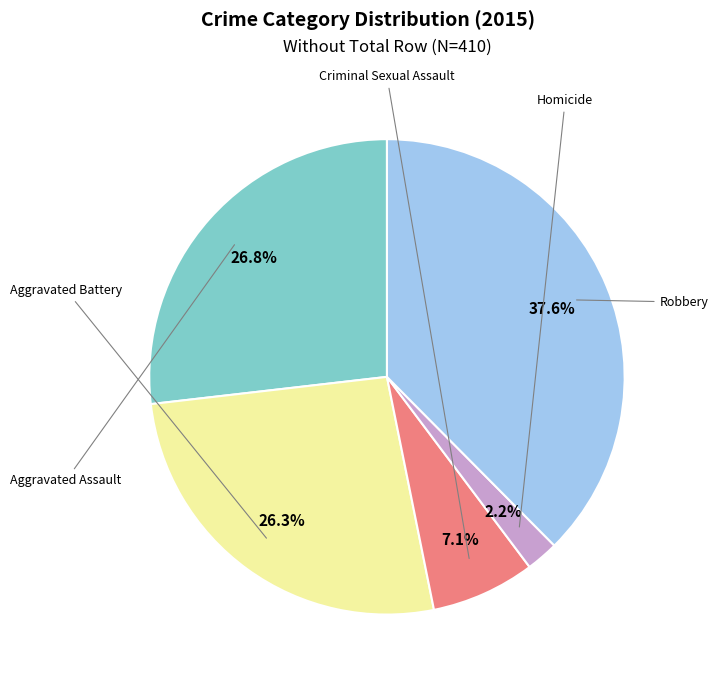

To the nearest percent, what is the average slice percentage?

20%